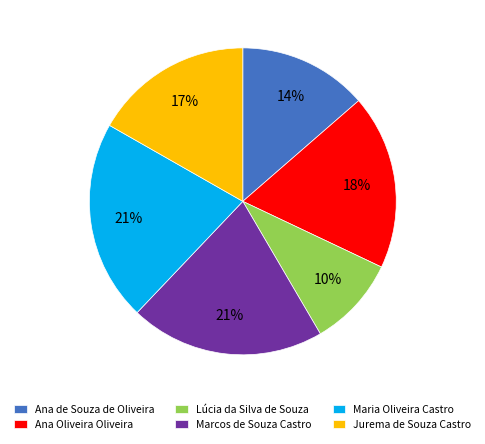

To the nearest percent, what percentage of the pie is Ana Oliveira Oliveira?

18%